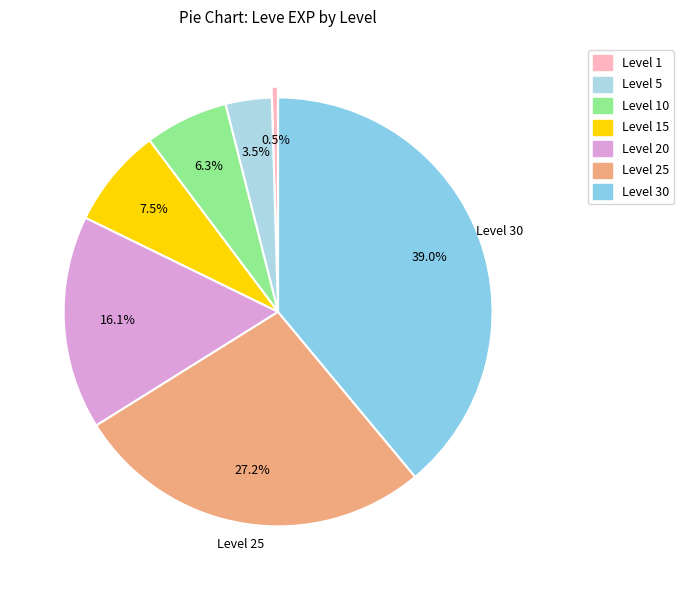

How many segments does this pie chart have?

7